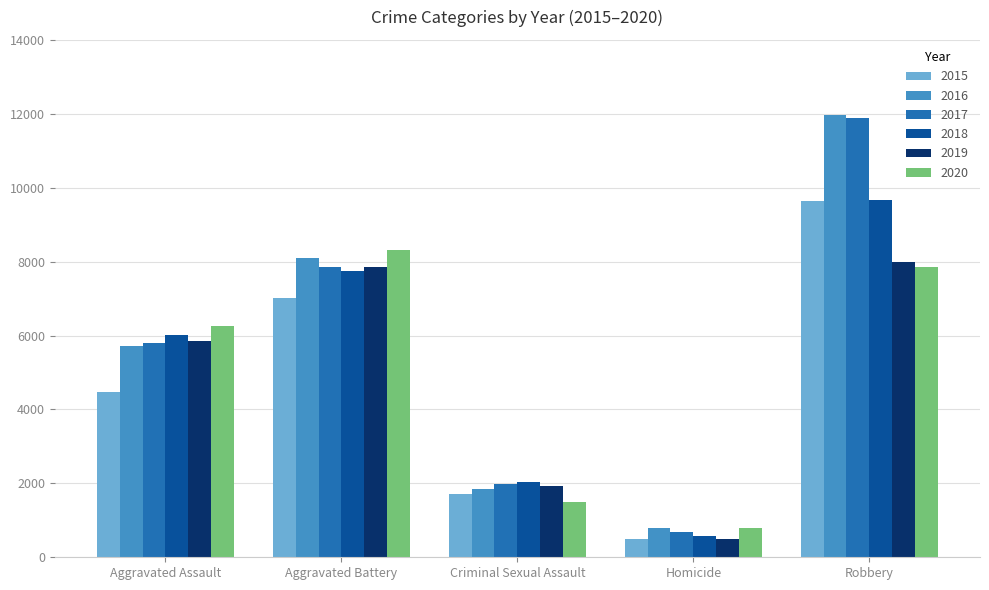

What is the label of the 2nd bar from the left?

Aggravated Battery